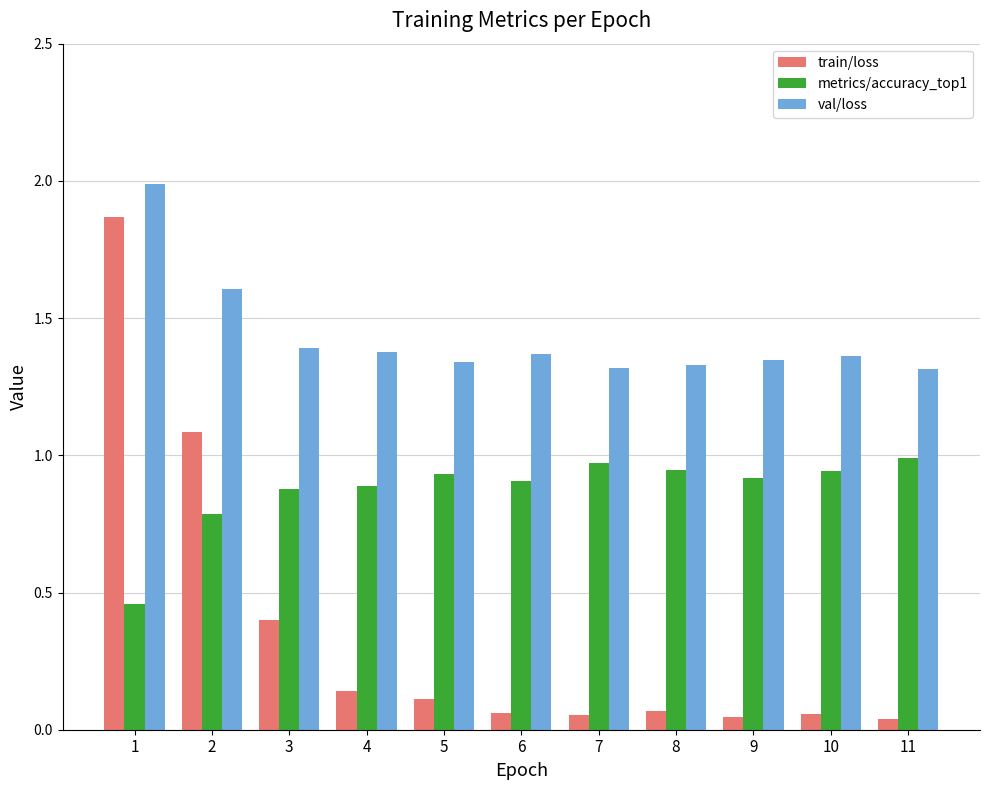

The val/loss series shows 1.4 at 3. True or false?

True